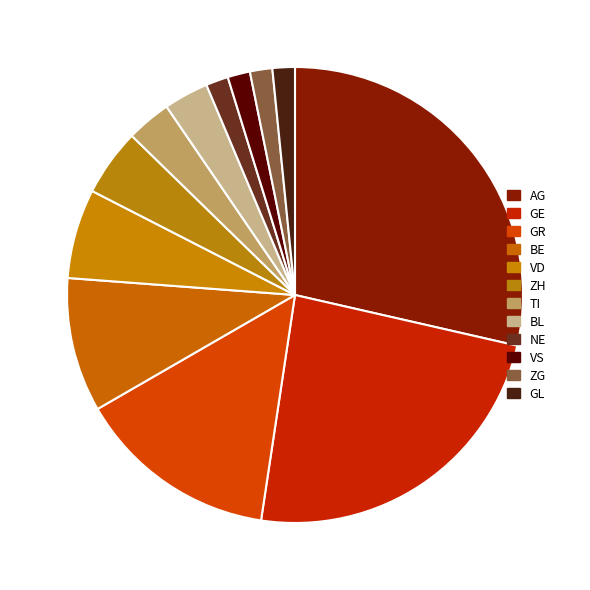

How many segments does this pie chart have?

12